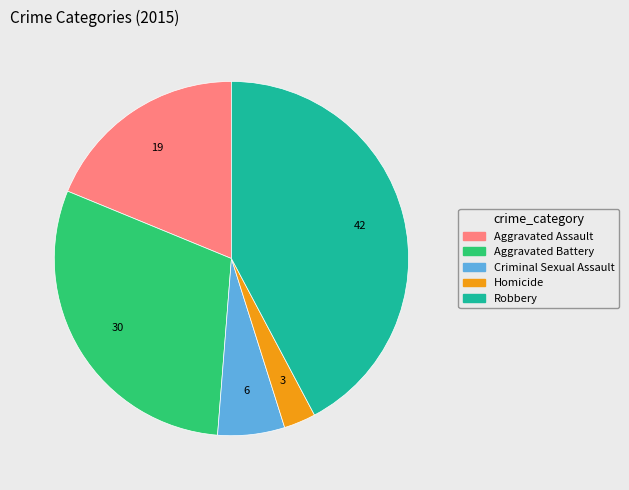

The Criminal Sexual Assault slice represents 6% of the pie. True or false?

True